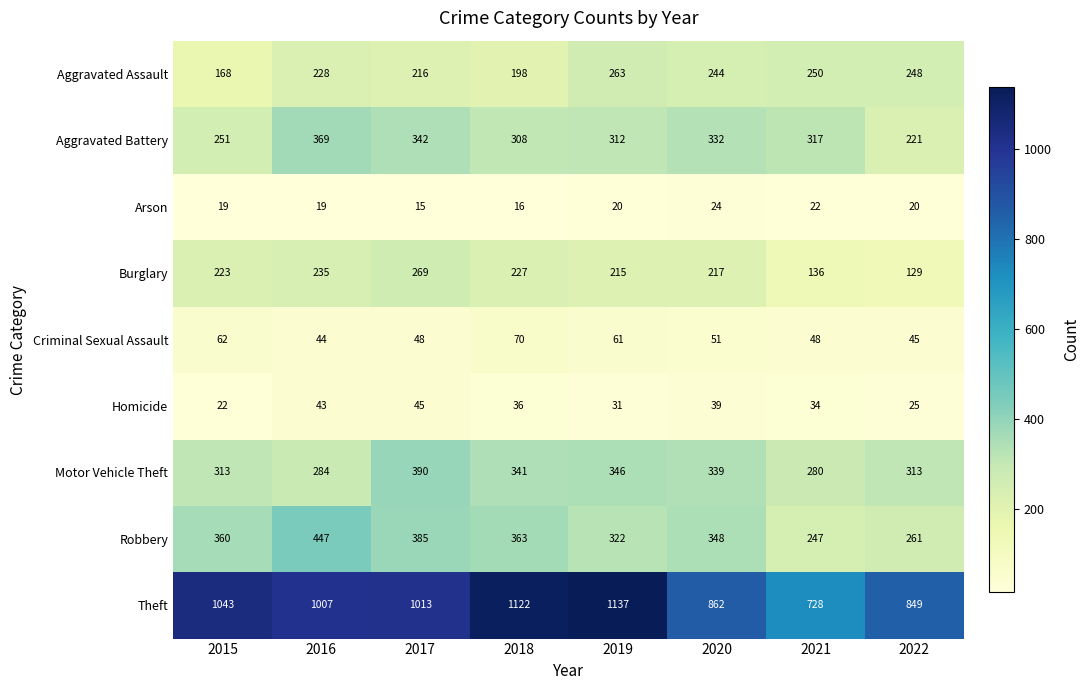

Is it true that Theft equals 1488 at 2018?

False